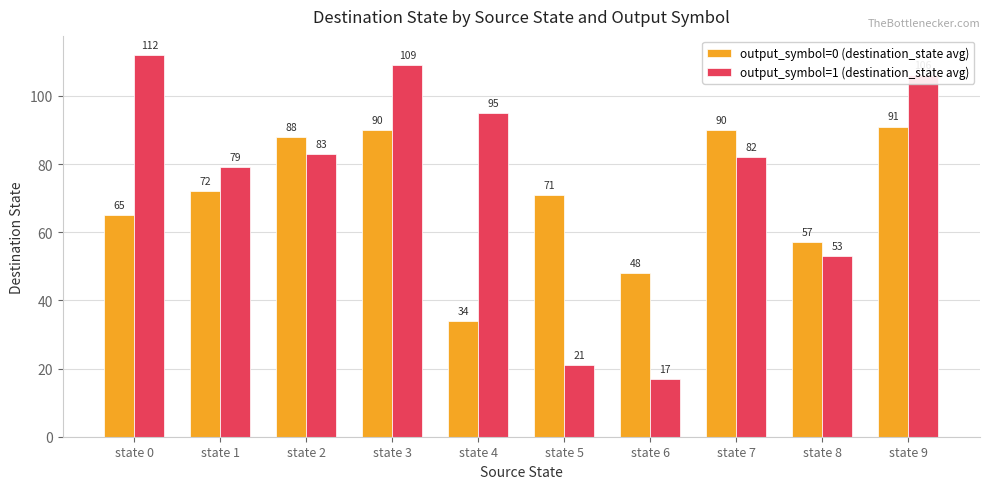

What is the sum of all output_symbol=1 (destination_state avg) values?

757